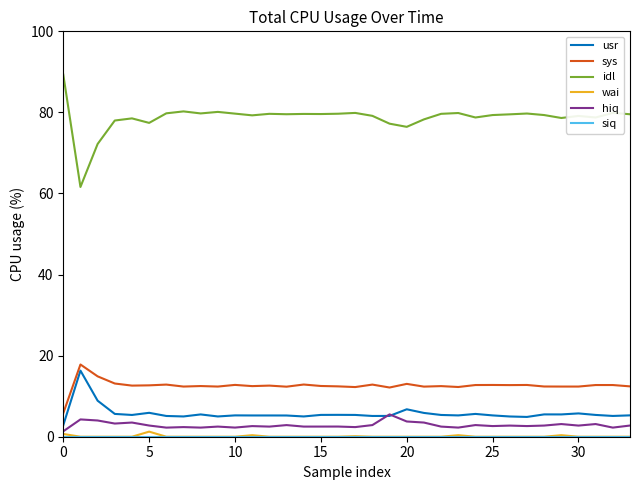

Which series has the widest spread of values?

idl